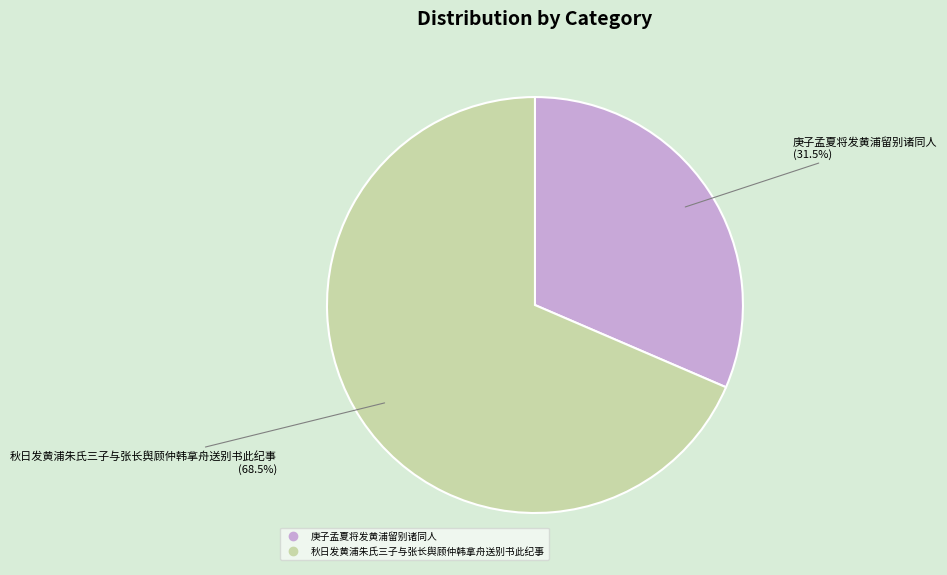

What percentage do 秋日发黄浦朱氏三子与张长舆顾仲韩拿舟送别书此纪事 and 庚子孟夏将发黄浦留别诸同人 together represent?

100.0%